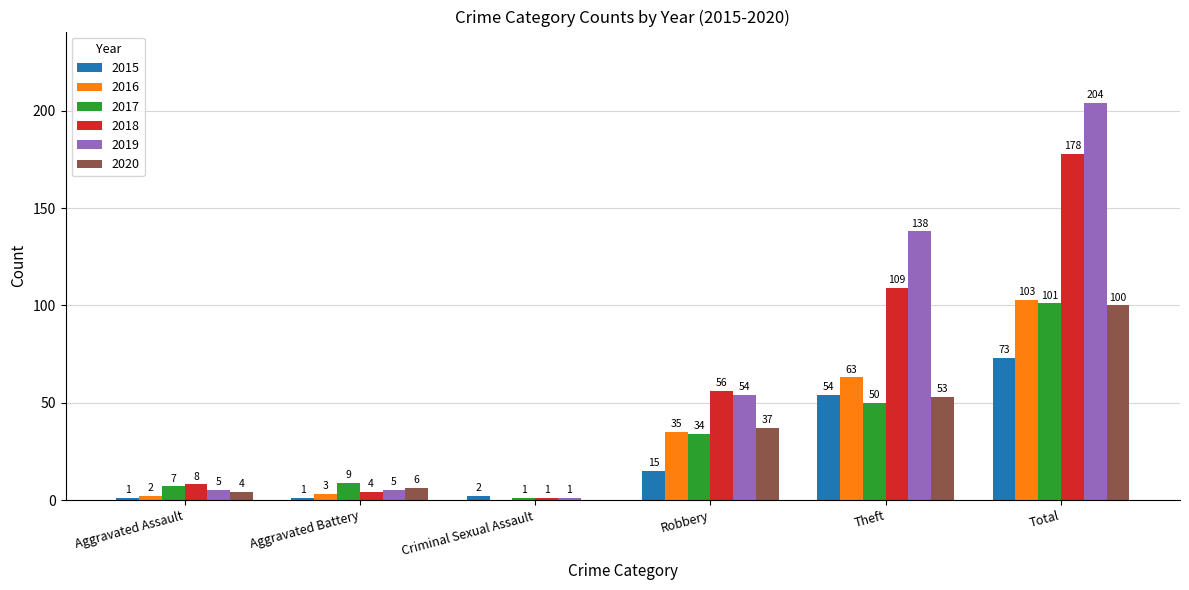

How many series are shown in this chart?

6